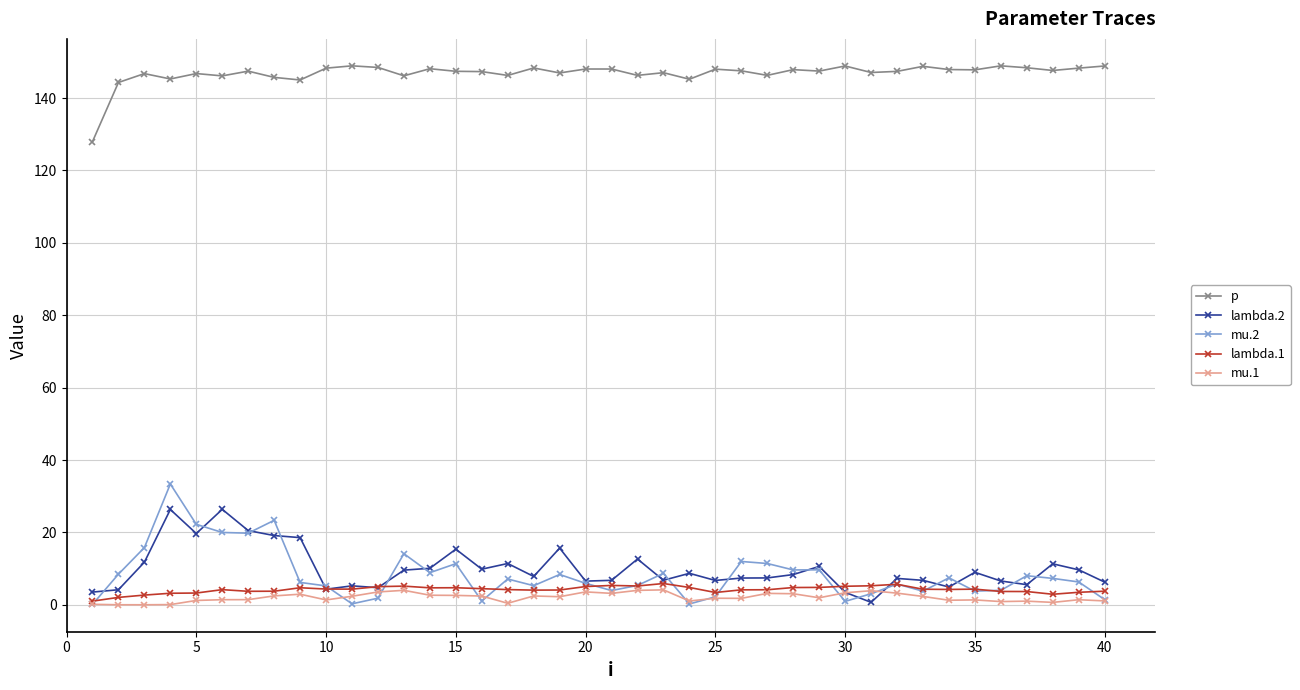

At how many categories does at least one series exceed 37?

40